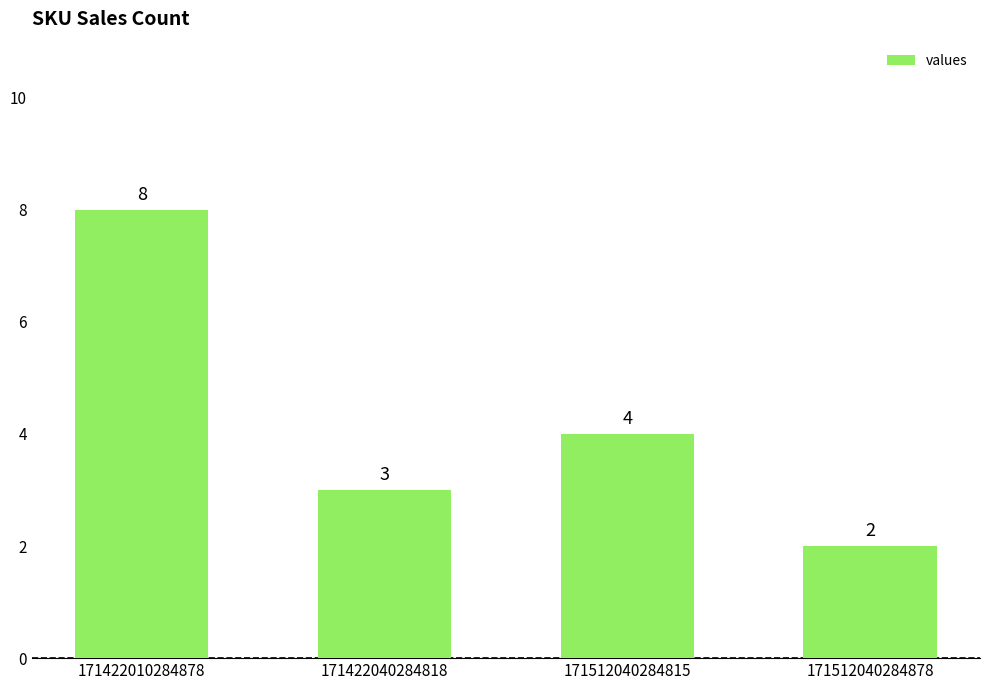

What is the sum of the values at 171512040284815 and 171422040284818?

7